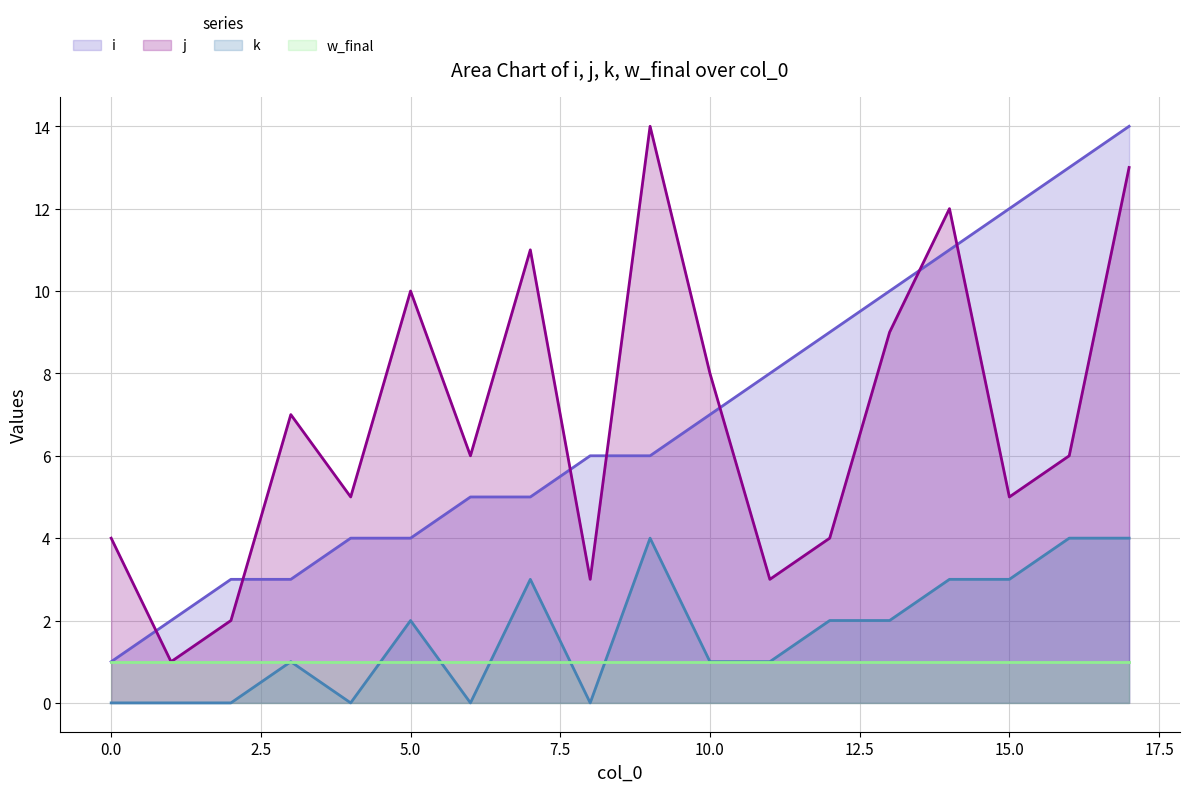

What is the value of the w_final point at the 18th from the left?

1